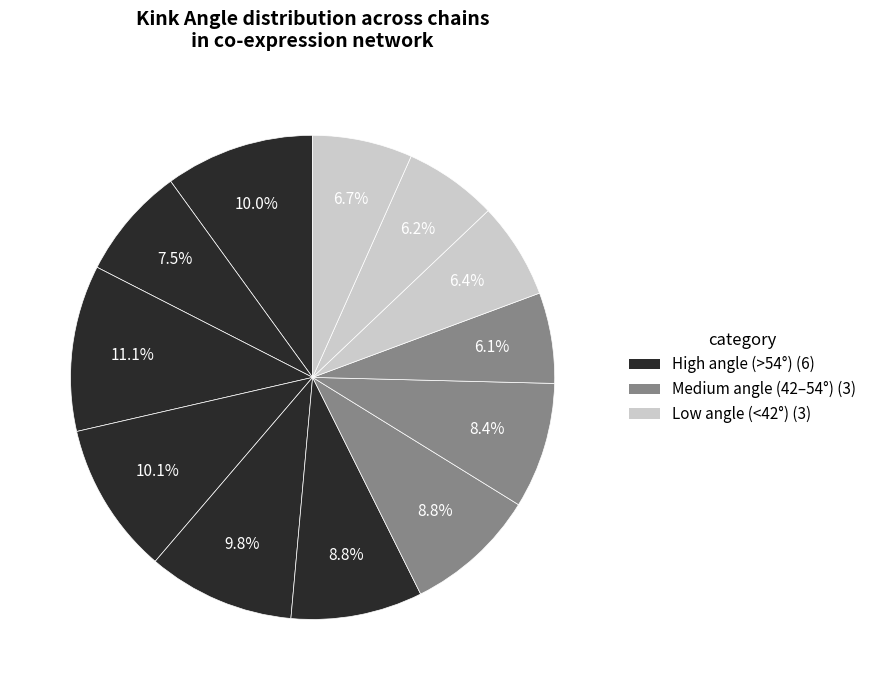

How many segments does this pie chart have?

12